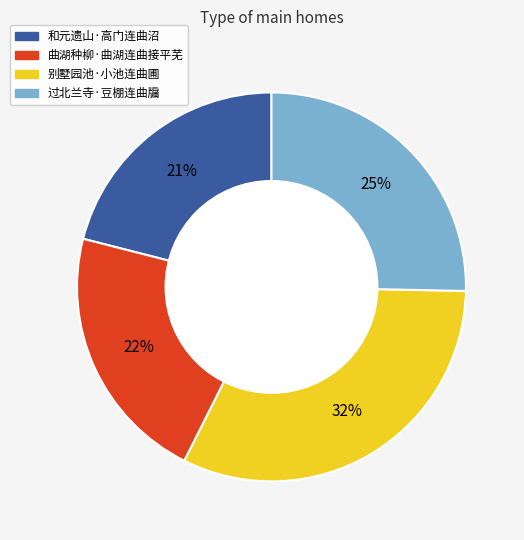

Is it true that 过北兰寺·豆棚连曲牖 is 35% of the pie?

False